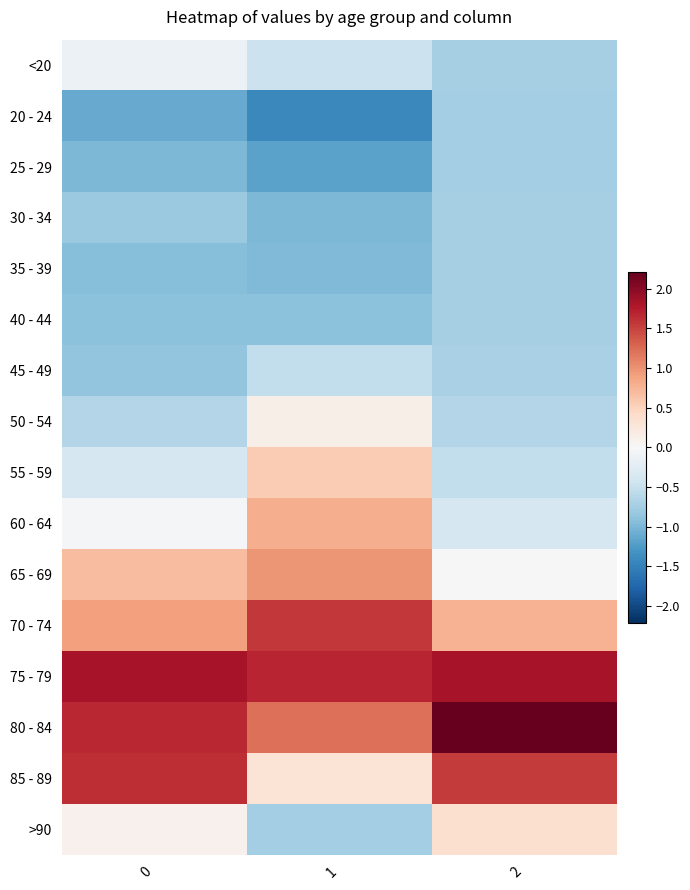

What is the minimum value shown in the chart?

-1.4